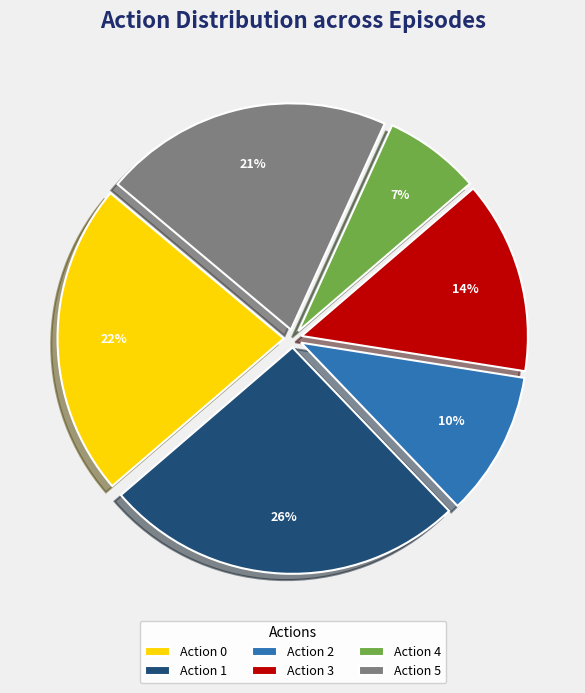

What percentage is the Action 5 slice, to the nearest percent?

21%